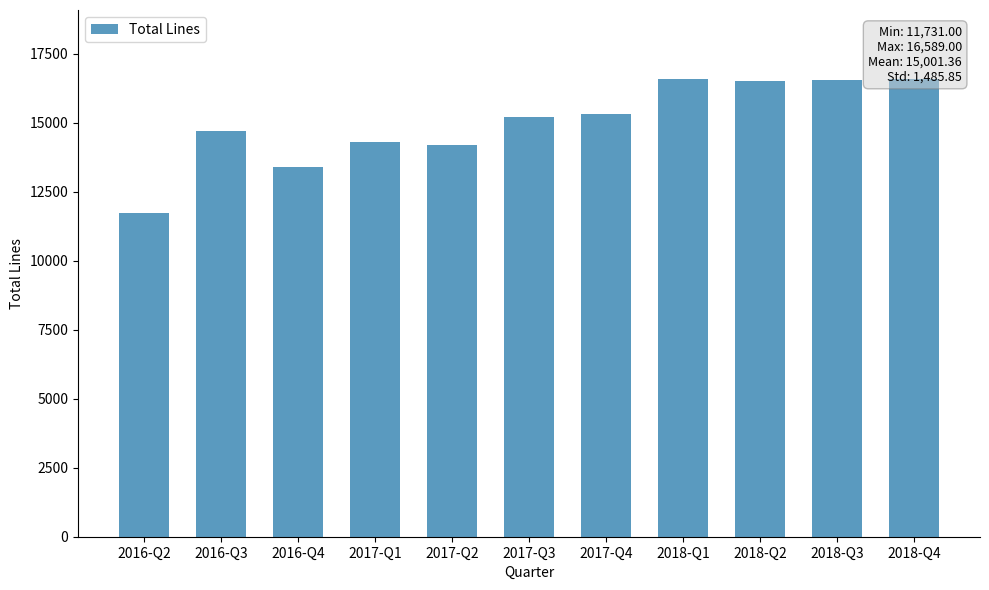

Approximately how many times larger is the value at 2018-Q4 compared to 2017-Q2?

1.2